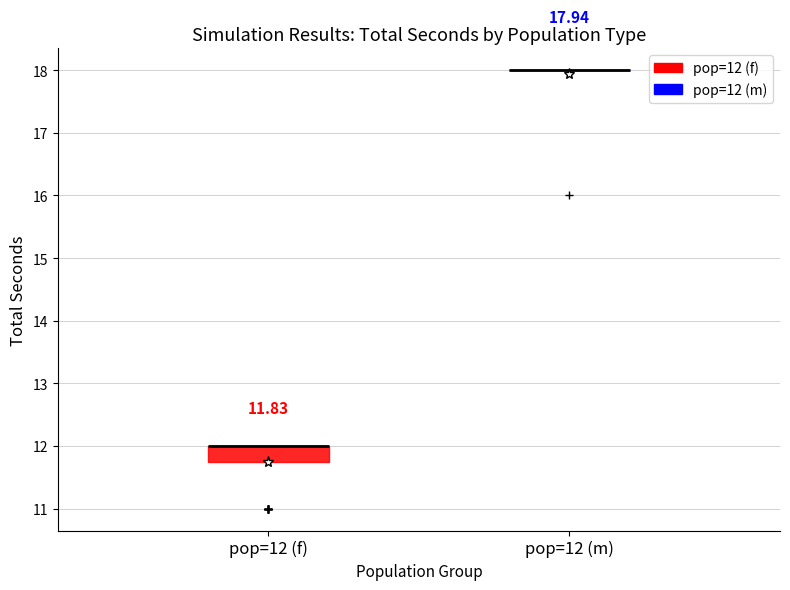

Comparing the boxes themselves (not the whiskers), which one is the tallest?

pop=12 (f)